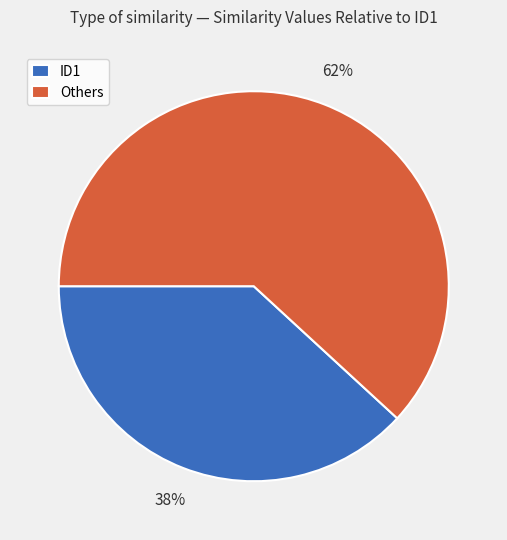

Which slice is the largest?

Others